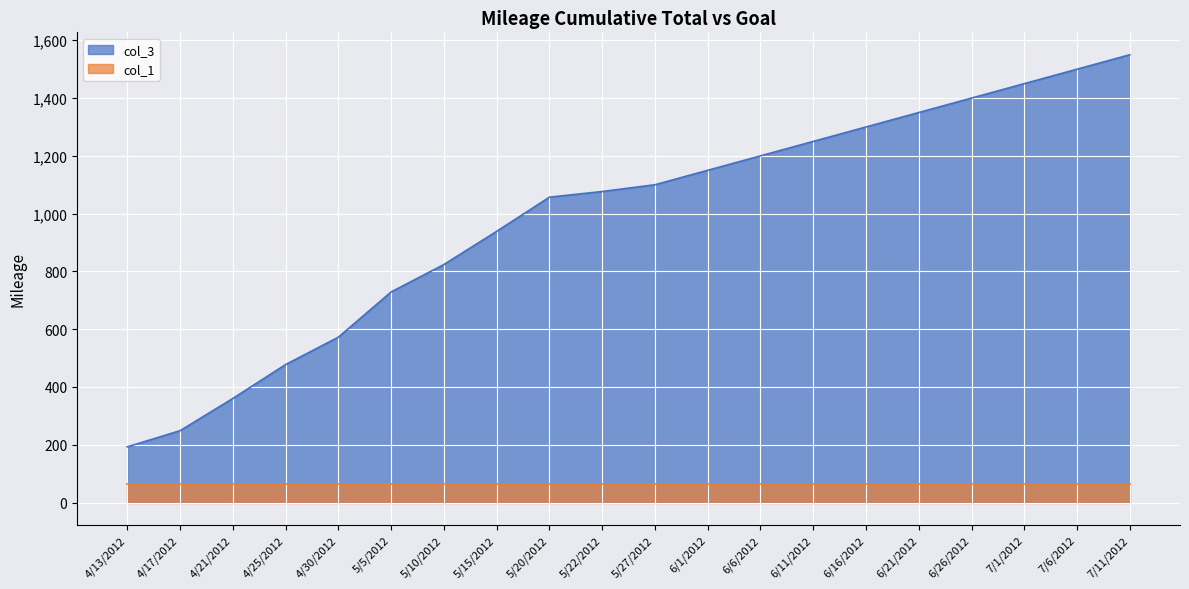

Reading left to right, list all the values displayed in this chart.

4/13/2012=192.7	4/17/2012=248.6	4/21/2012=360.2	4/25/2012=477.5	4/30/2012=572.4	5/5/2012=728.9	5/10/2012=823.8	5/15/2012=938.7	5/20/2012=1057.0	5/22/2012=1076.5	5/27/2012=1100.0	6/1/2012=1150.0	6/6/2012=1200.0	6/11/2012=1250.0	6/16/2012=1300.0	6/21/2012=1350.0	6/26/2012=1400.0	7/1/2012=1450.0	7/6/2012=1500.0	7/11/2012=1550.0